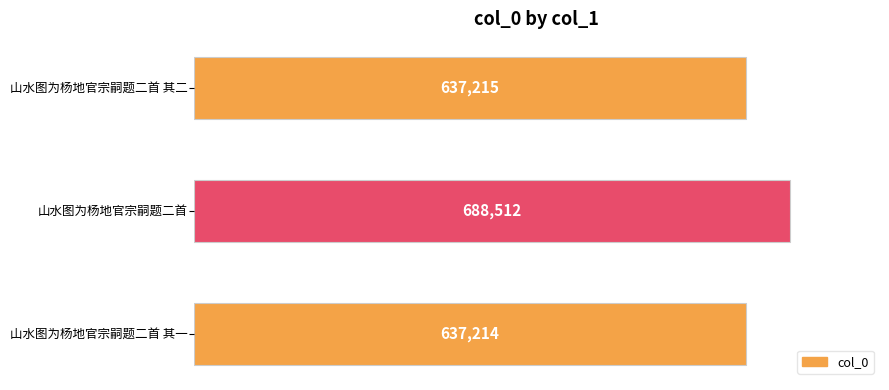

What is the value of the 1st bar from the top?

637215